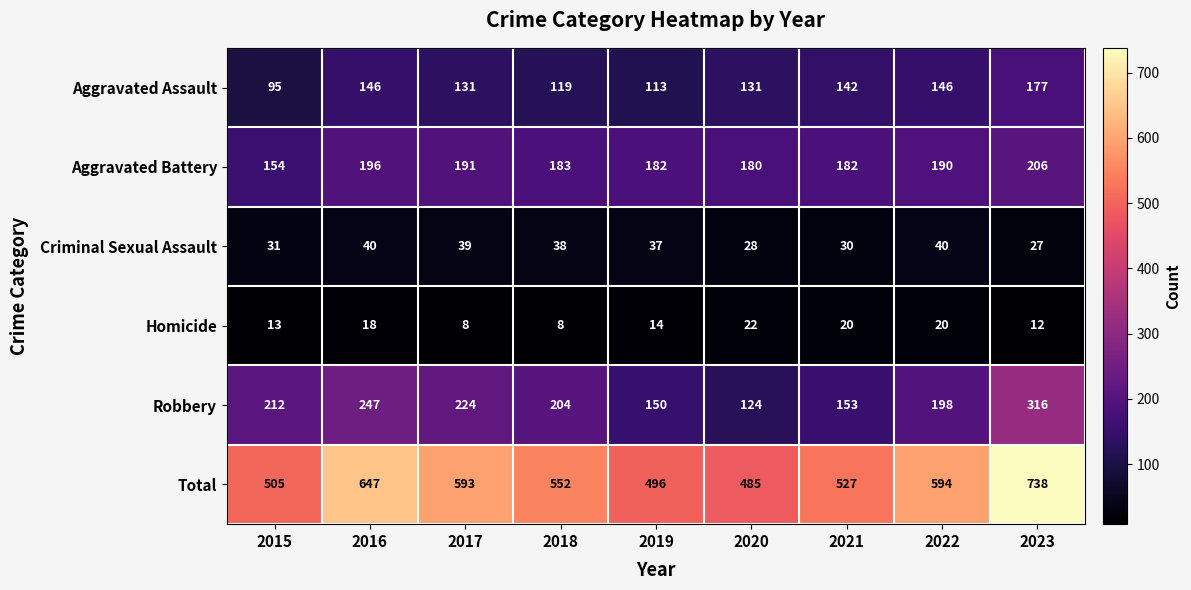

At which label does Aggravated Battery first exceed 183?

2016